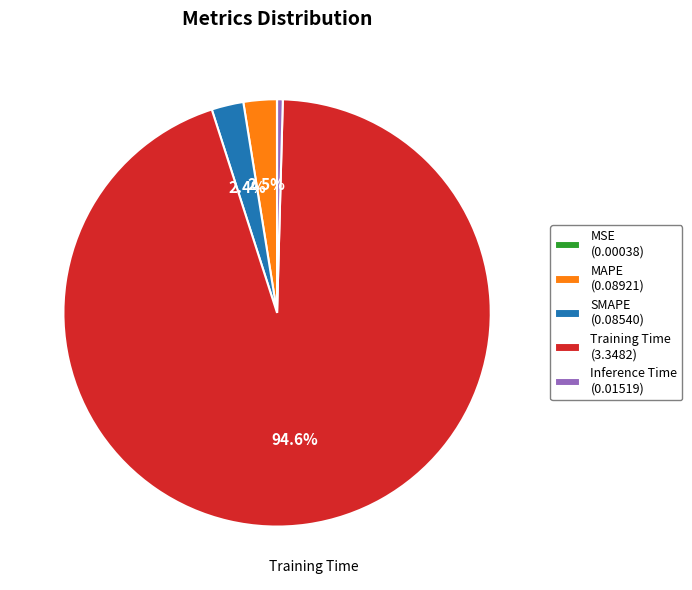

Between SMAPE and Inference Time, which is larger?

SMAPE